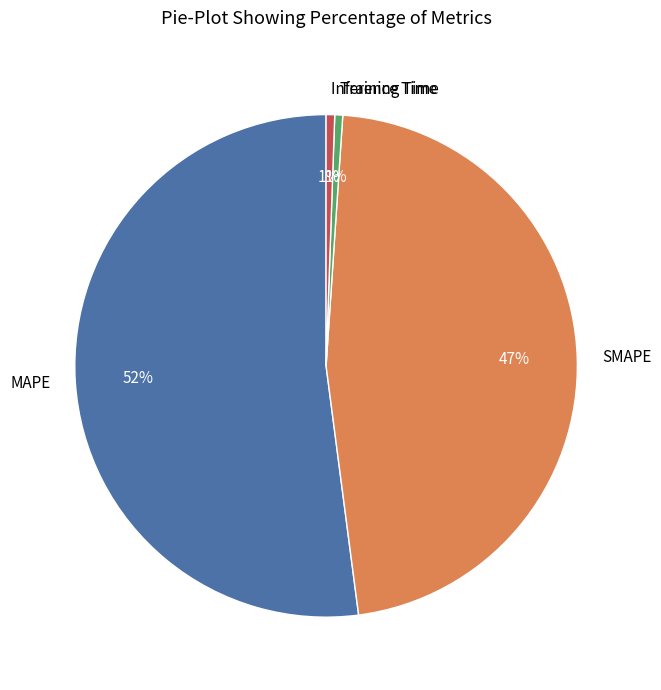

To the nearest percent, what portion does Inference Time represent?

1%